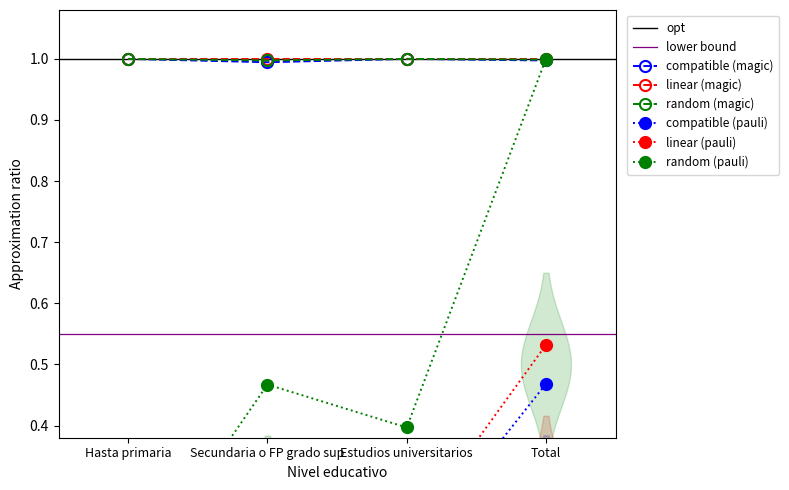

Is the value of Total Estimacion at Hasta primaria greater than the value of Hombre N estimada at Estudios universitarios?

Yes